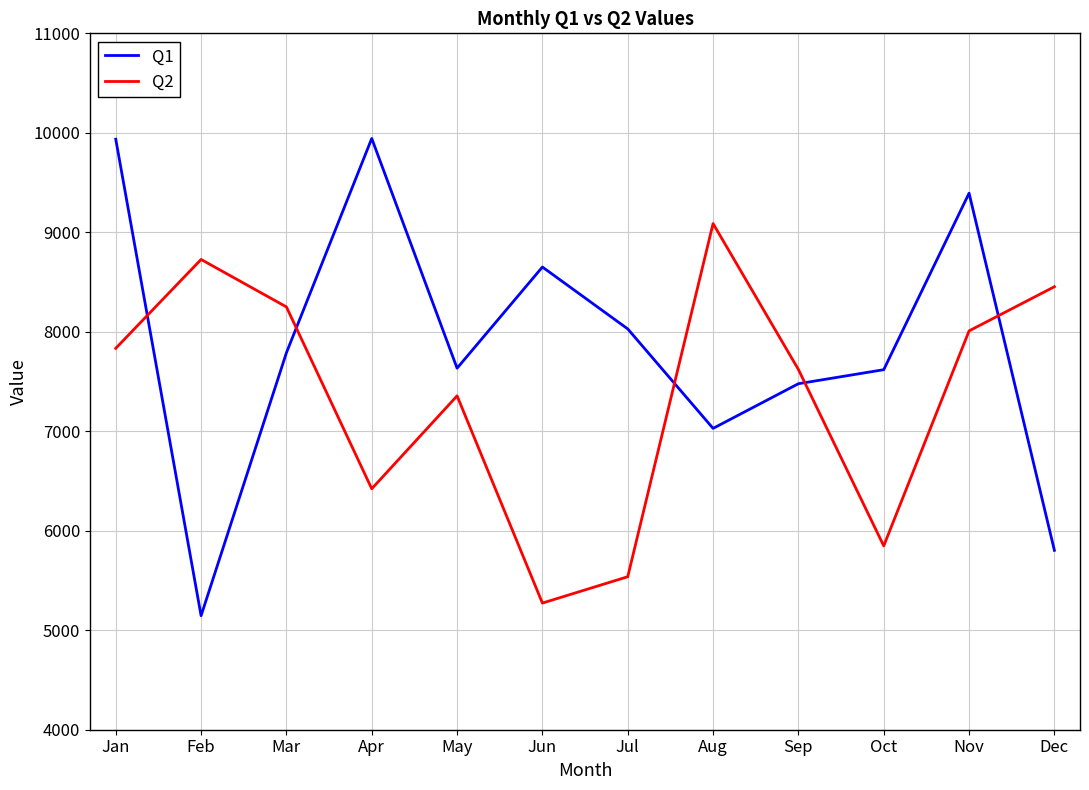

What is the spread (max minus min) of values at Nov?

1384